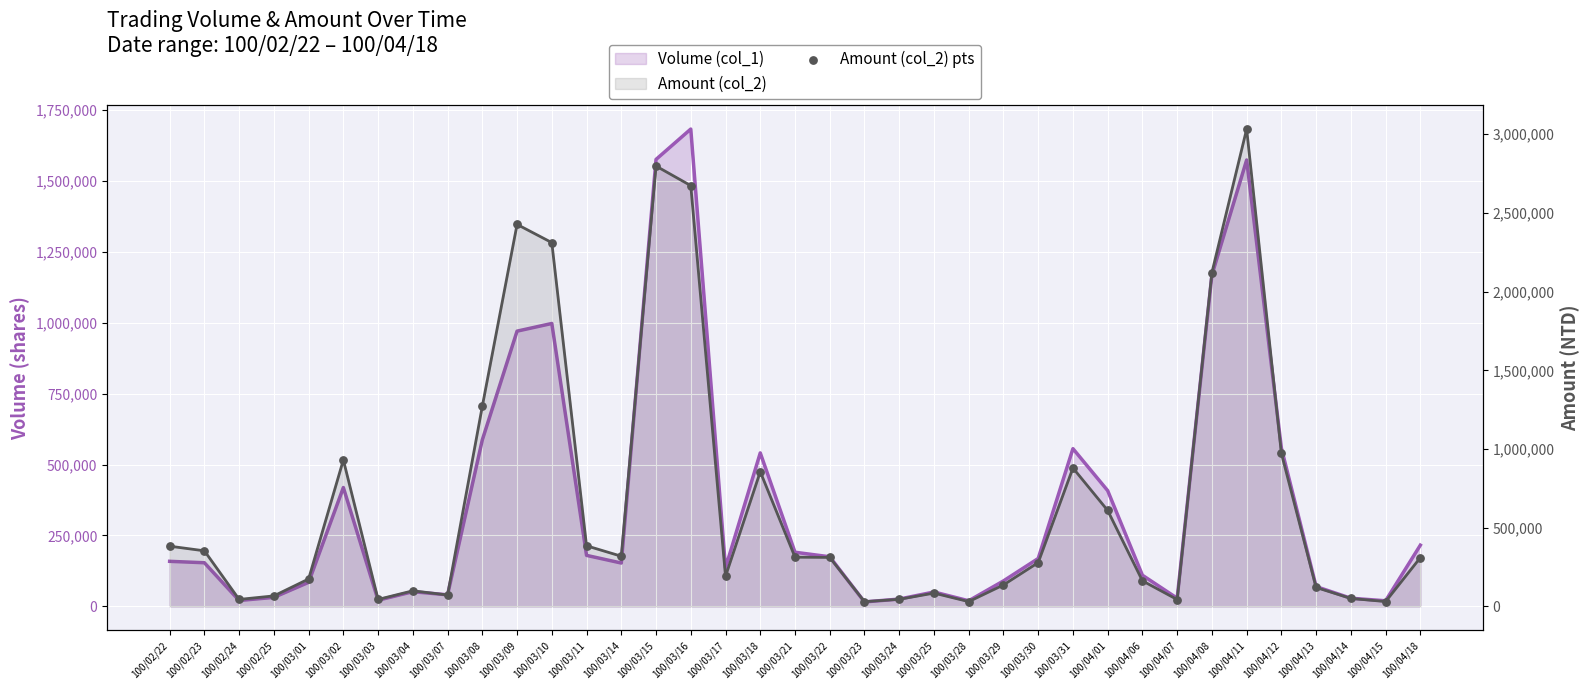

Which series has the widest spread of Y values?

Amount (col_2)